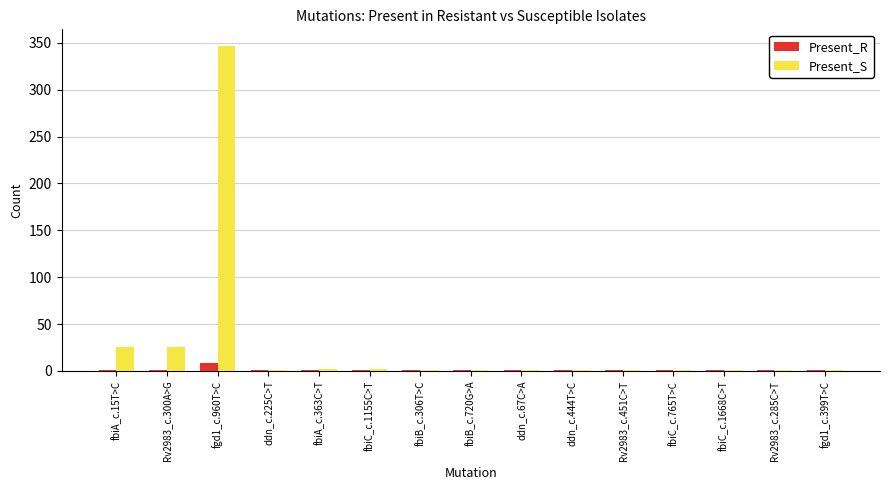

What is the maximum value shown in the chart?

347